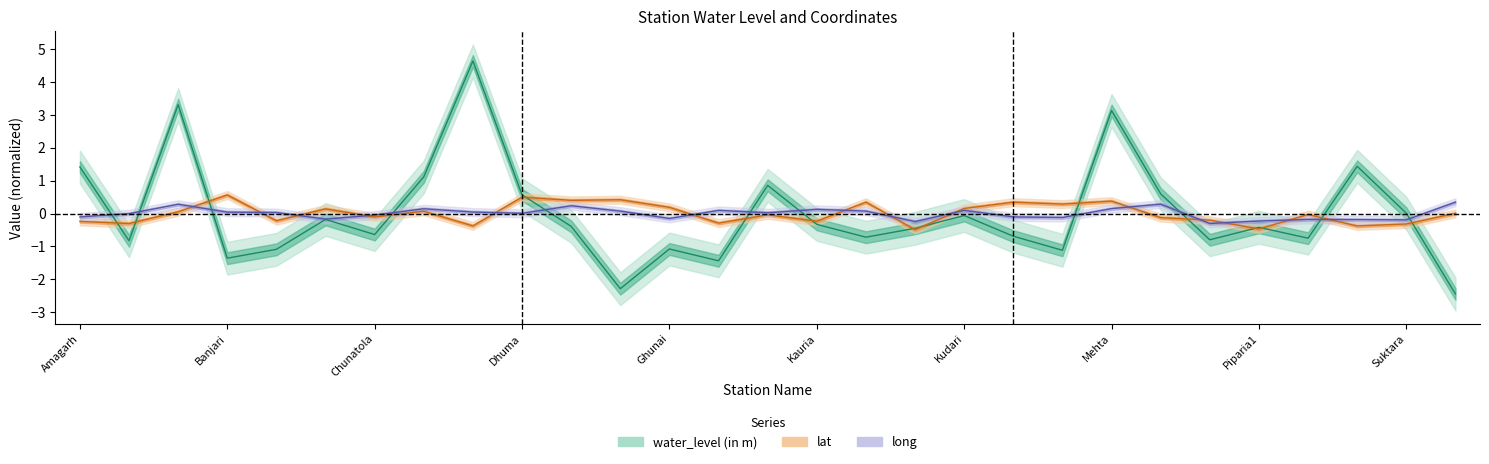

What is the label of the 15th point from the right?

Kaniwara